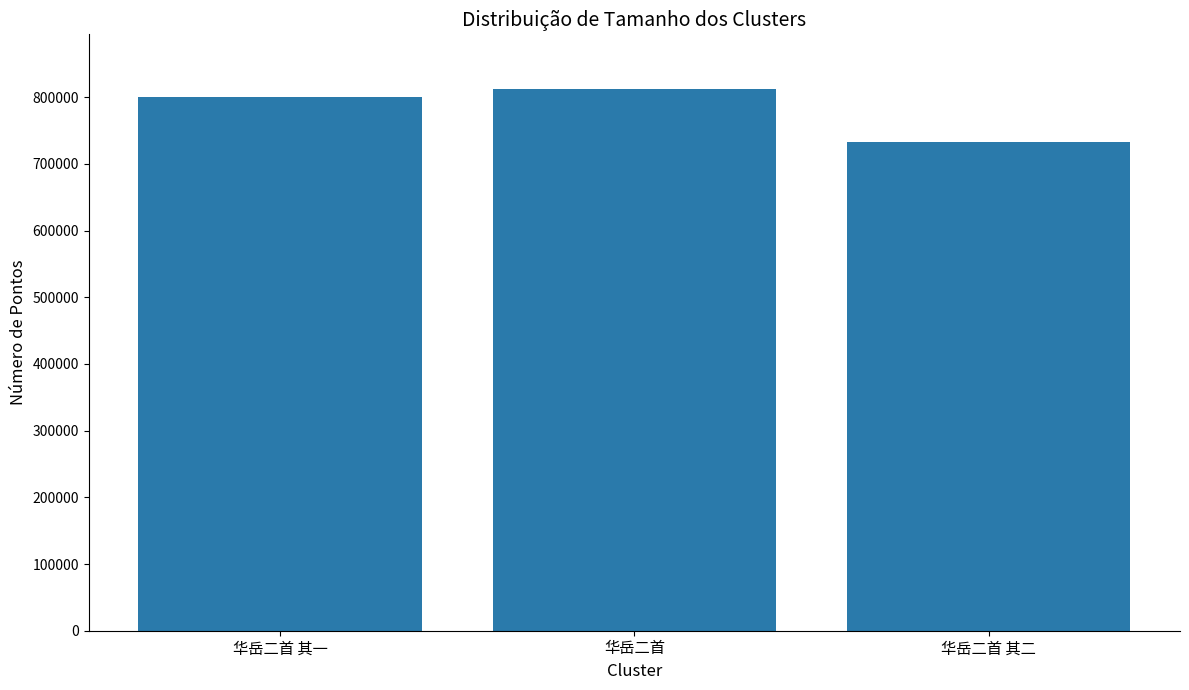

Approximately how many times larger is the value at 华岳二首 其二 compared to 华岳二首?

0.9